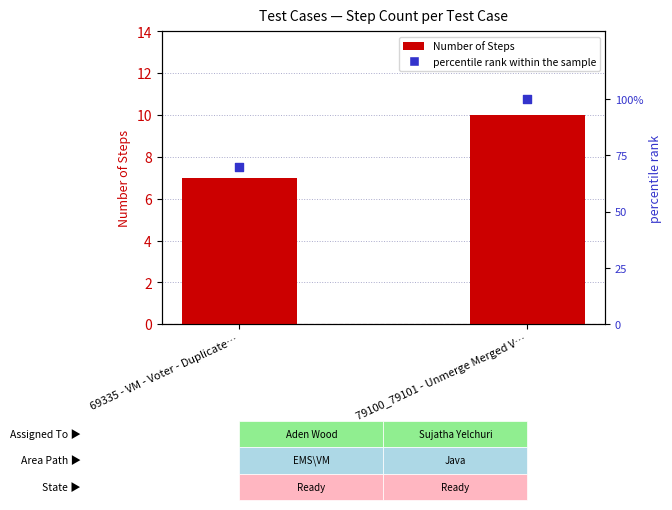

Which series has the largest total across all categories?

percentile rank within the sample